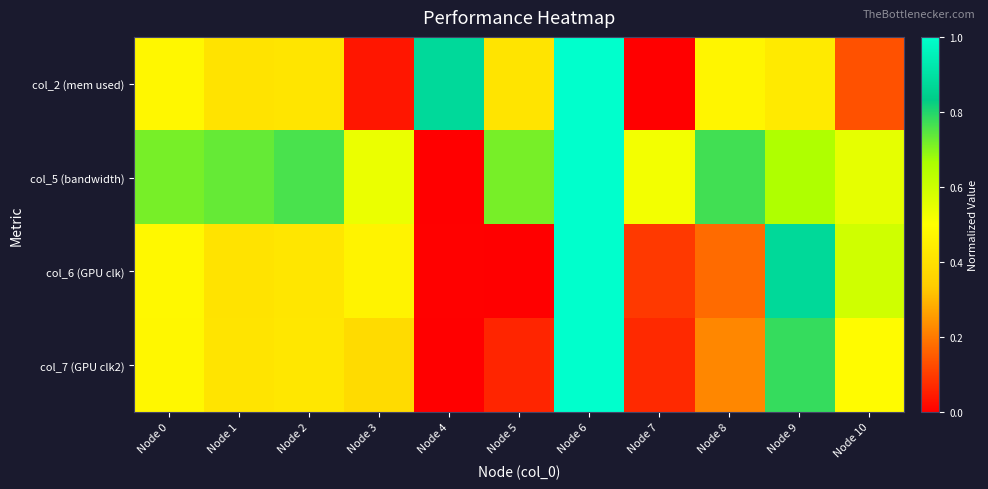

At which category does the chart reach its minimum across all series?

Node 7